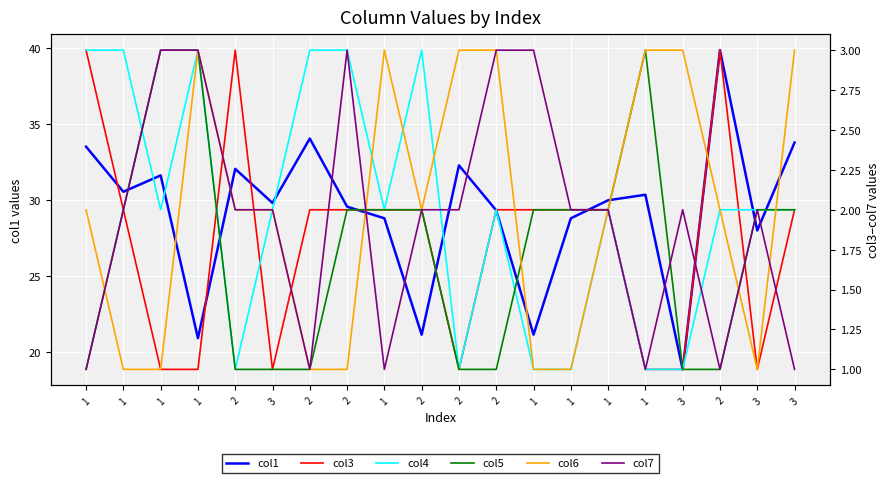

After their last crossing, which series has the higher values: col4 or col6?

col6